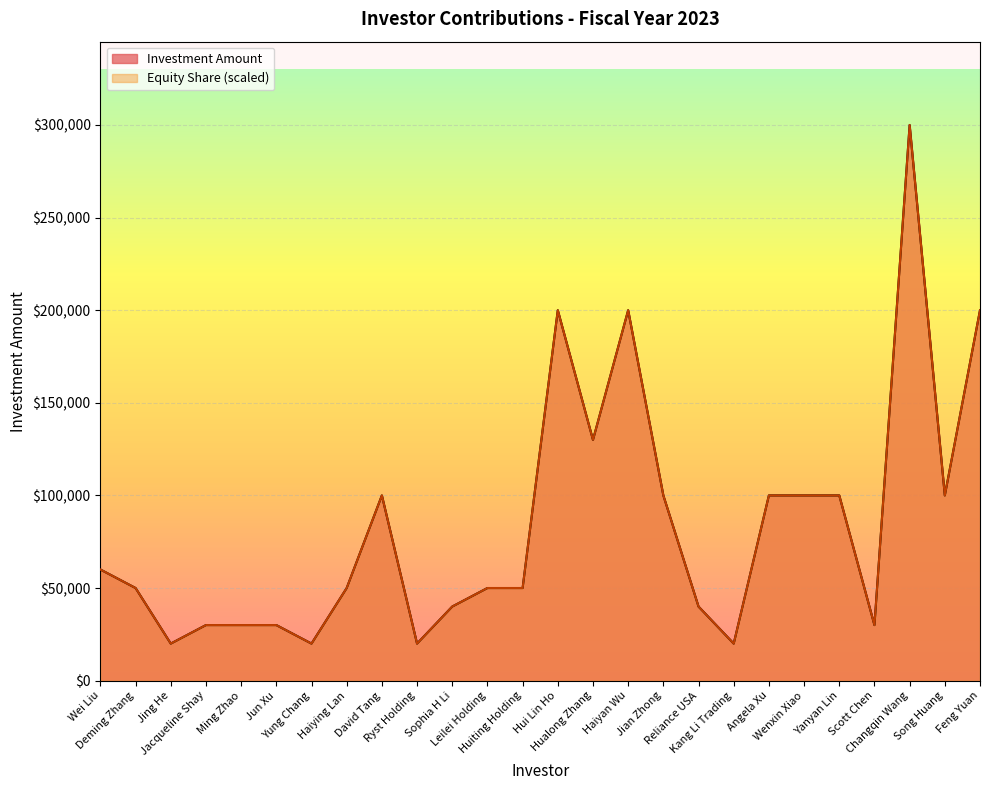

What is the value of the Investment Amount point at the 1st from the left?

60000.0